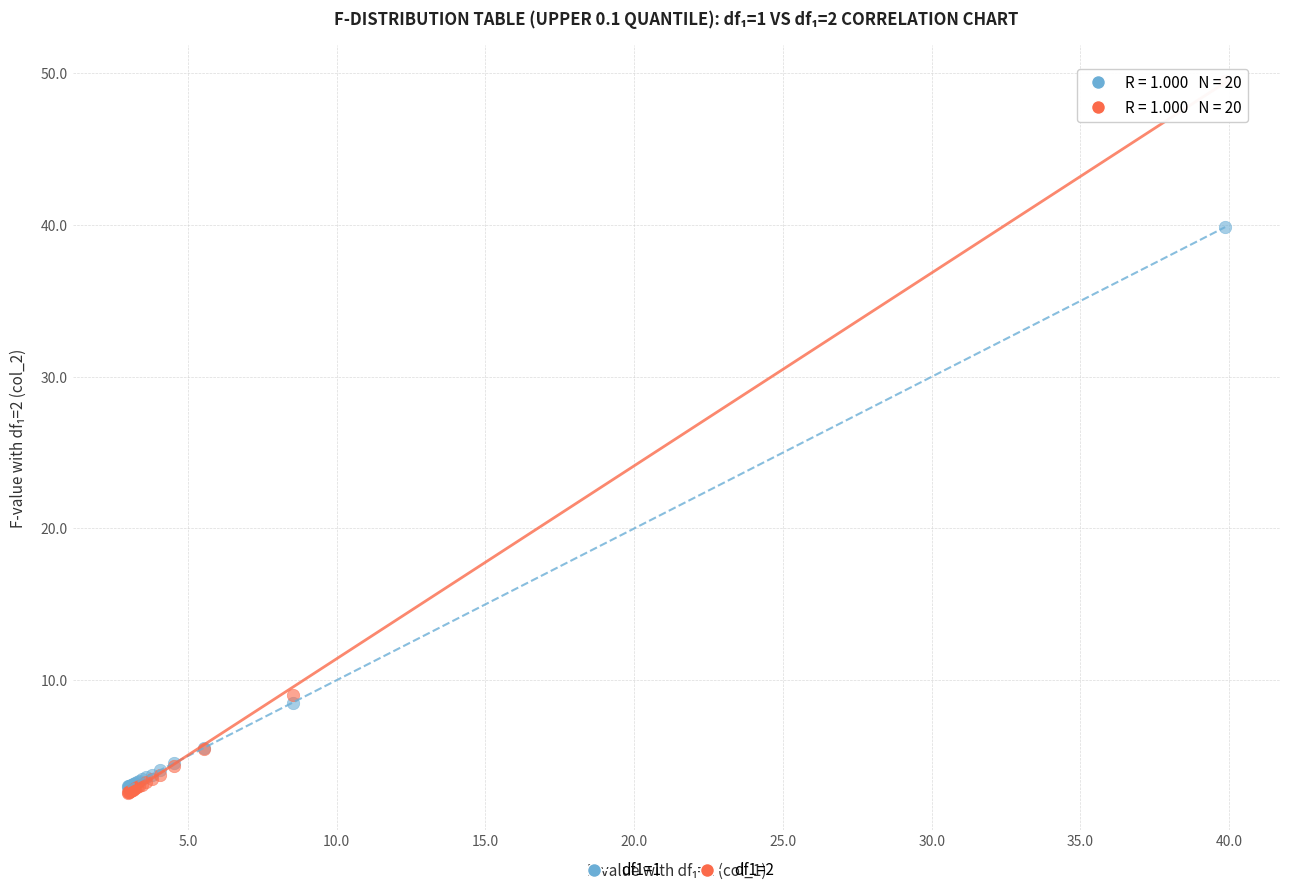

Across all series, what Y value is closest to 26?

39.9